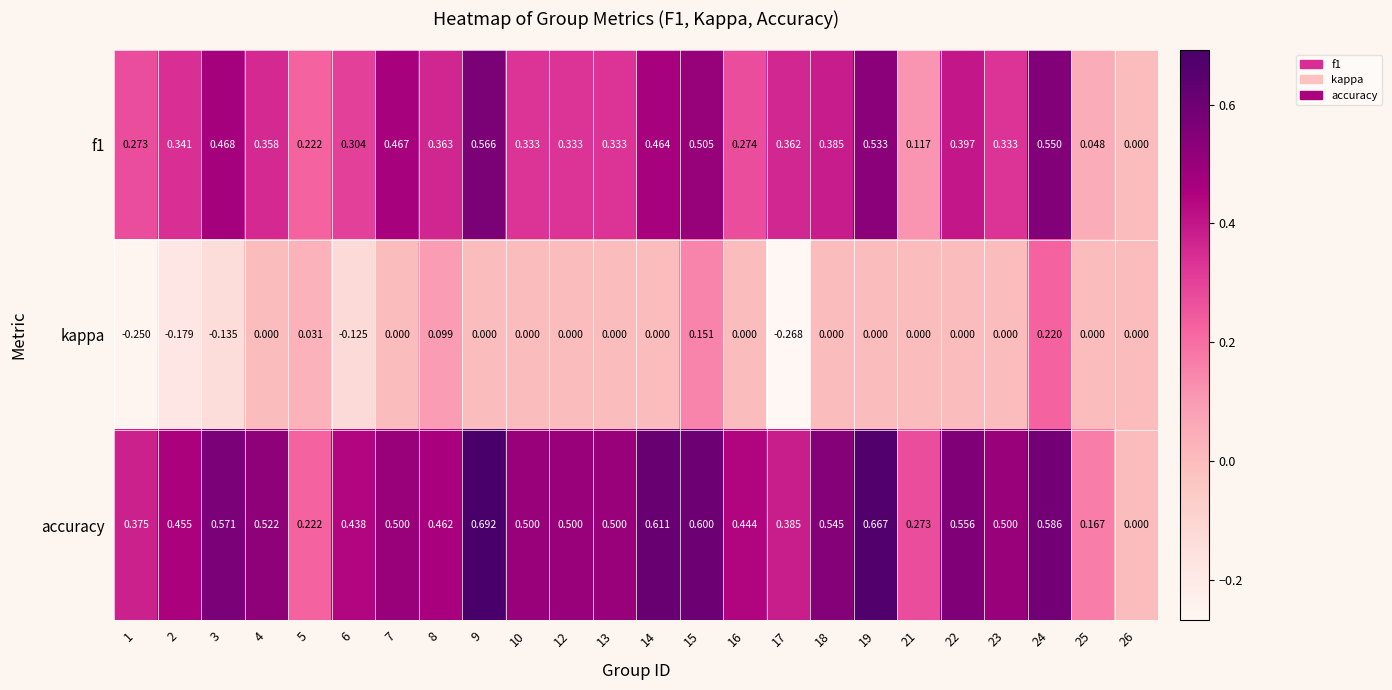

Which series has the largest total across all categories?

accuracy